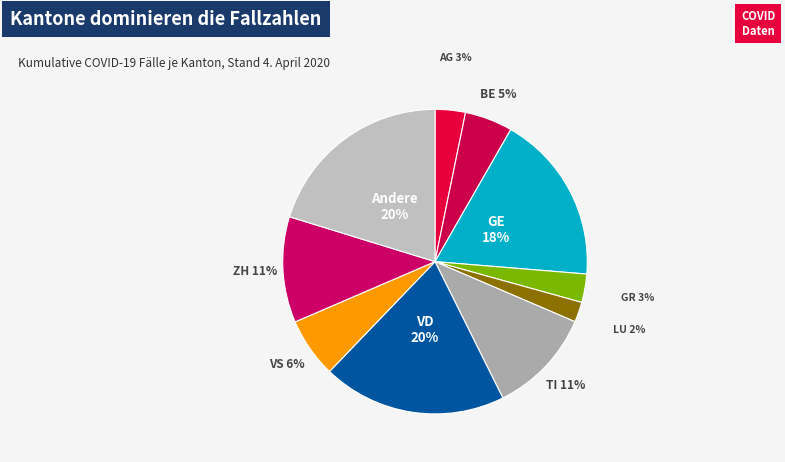

To the nearest percent, what is the difference between the largest and smallest slice percentages?

18%